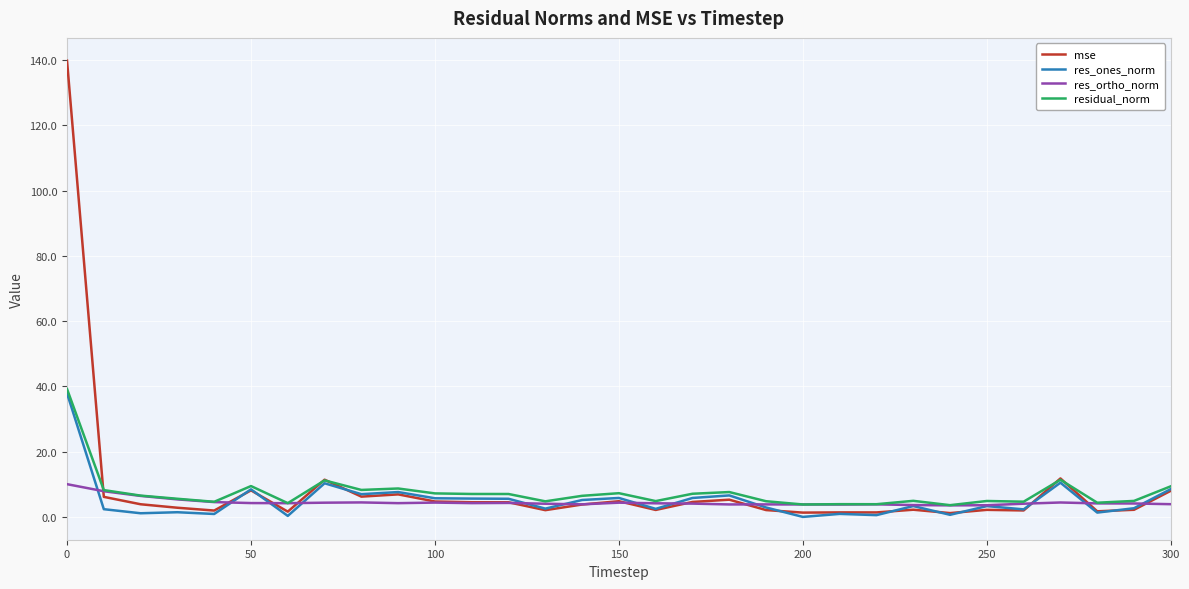

What is the maximum value for res_ones_norm?

37.9